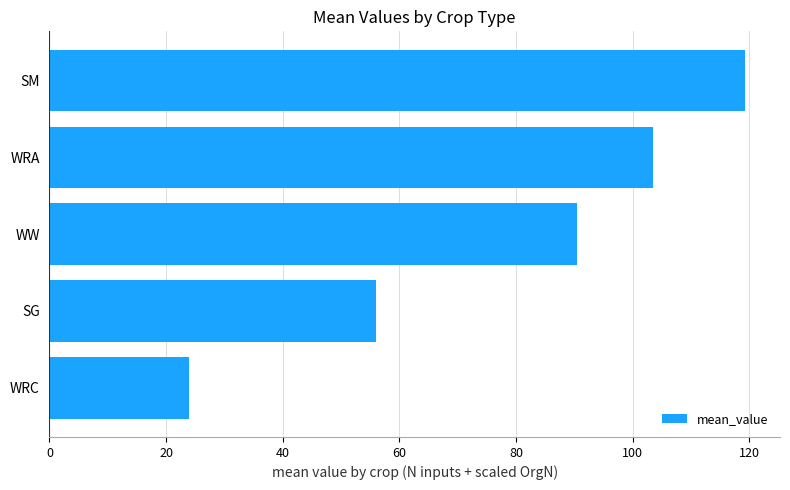

Does the chart contain any negative values?

No